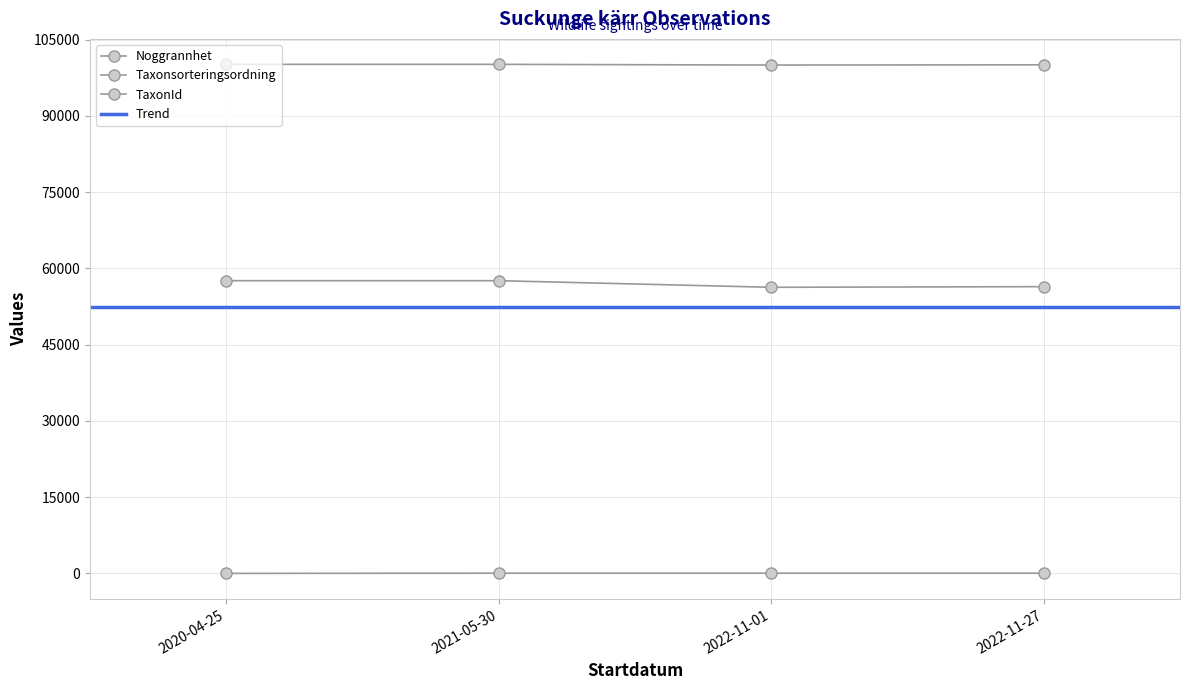

List the series in order of their overall mean, lowest first.

Noggrannhet, Taxonsorteringsordning, TaxonId